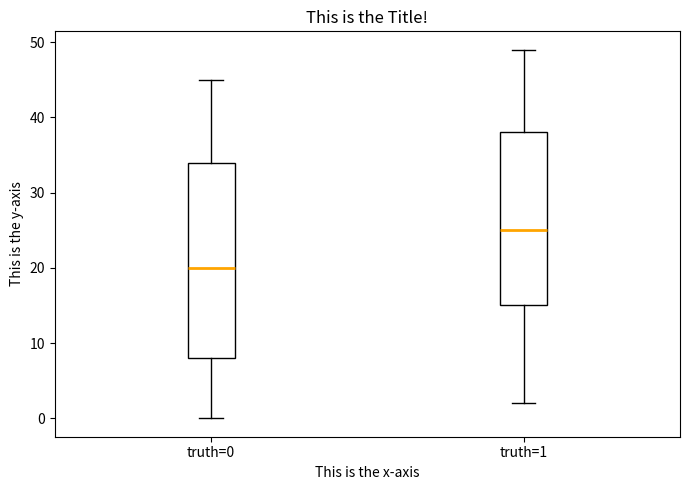

Comparing the boxes themselves (not the whiskers), which one is the tallest?

truth=0